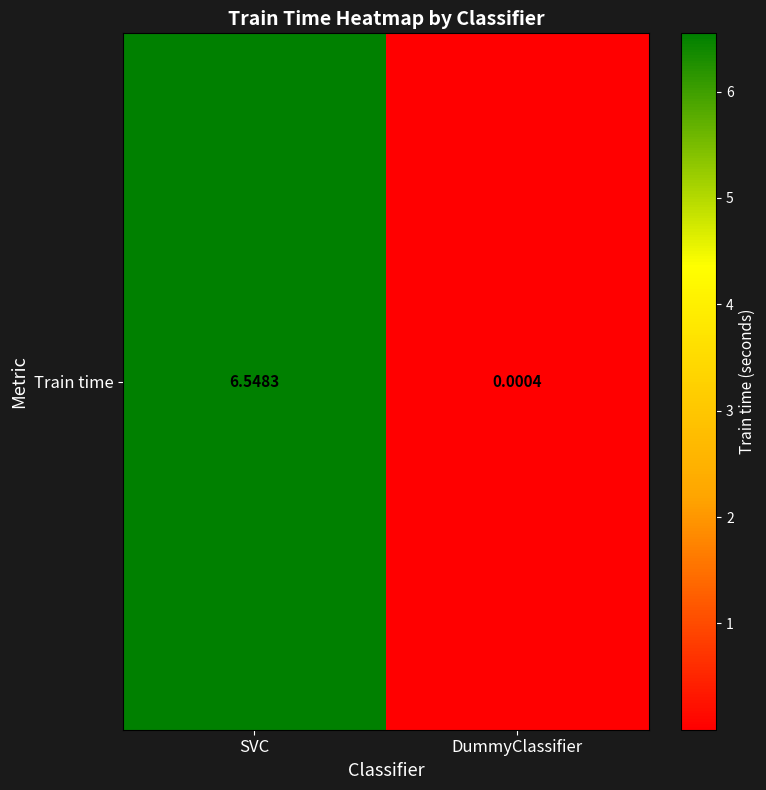

What is the maximum value shown in the chart?

6.5